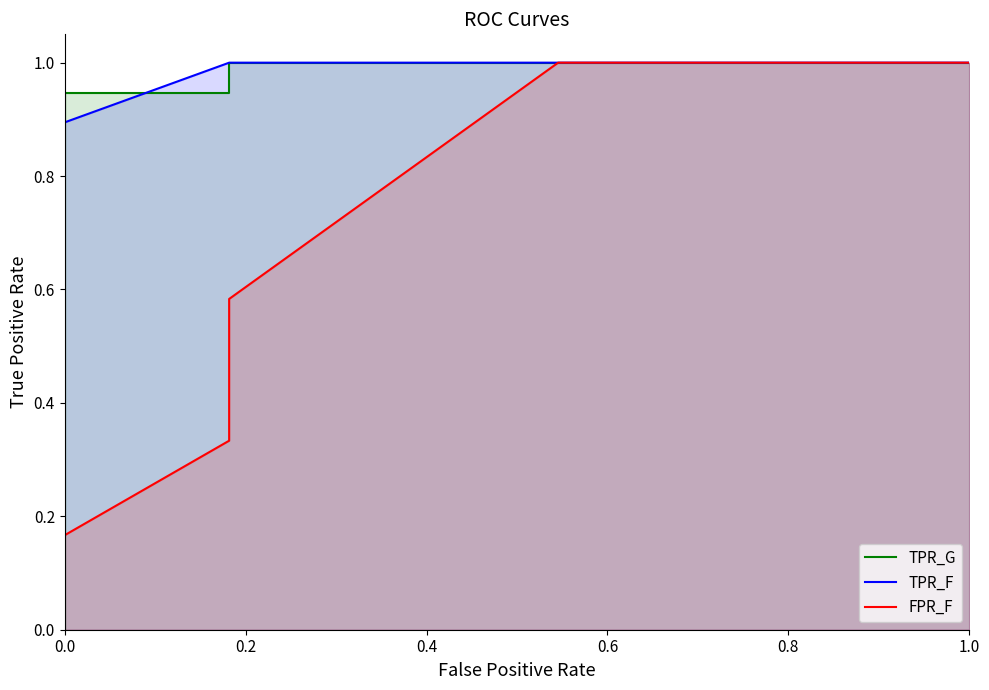

What is the sum of all TPR_F values?

7.8